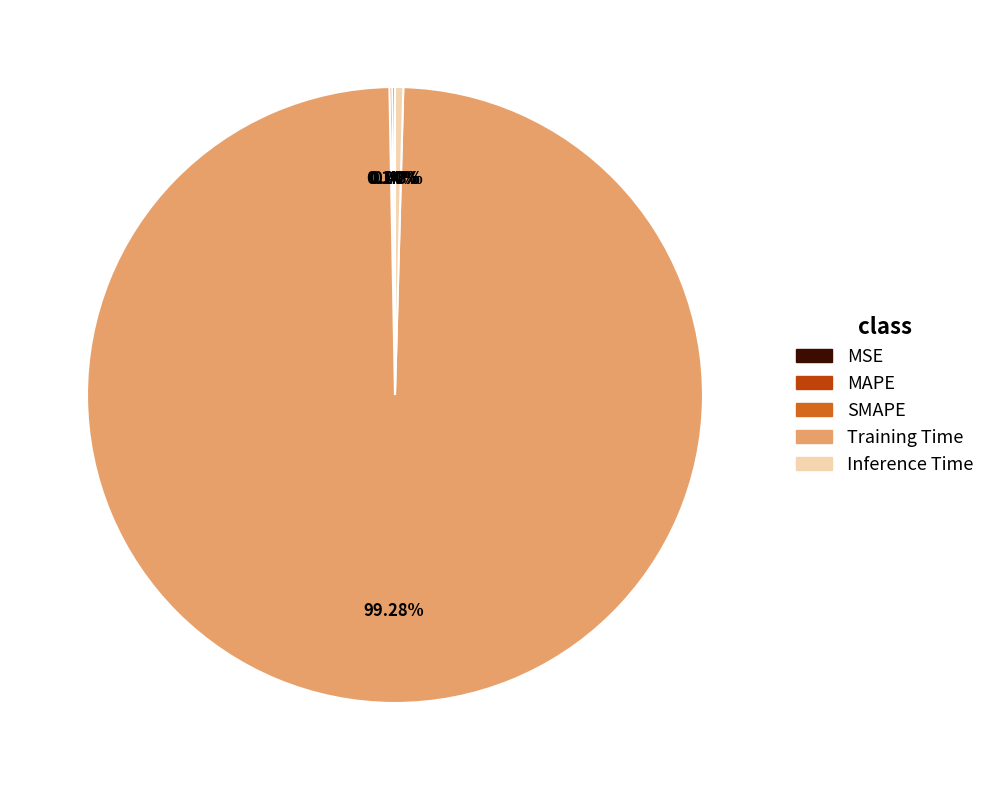

What is the largest slice in the pie chart?

Training Time